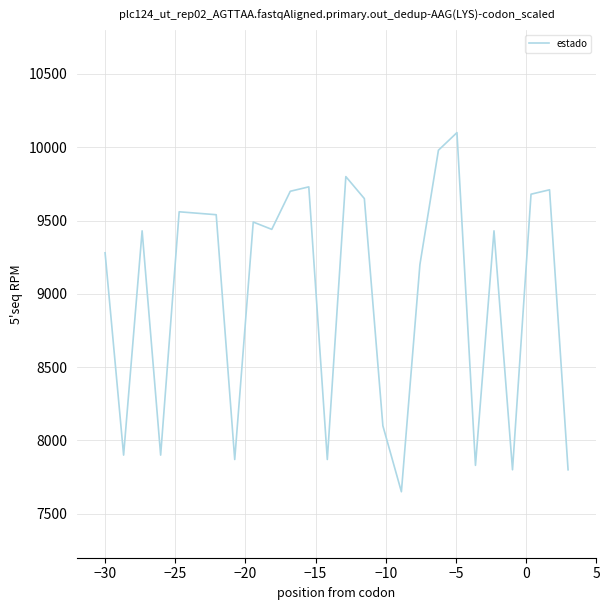

What is the maximum value shown in the chart?

10100